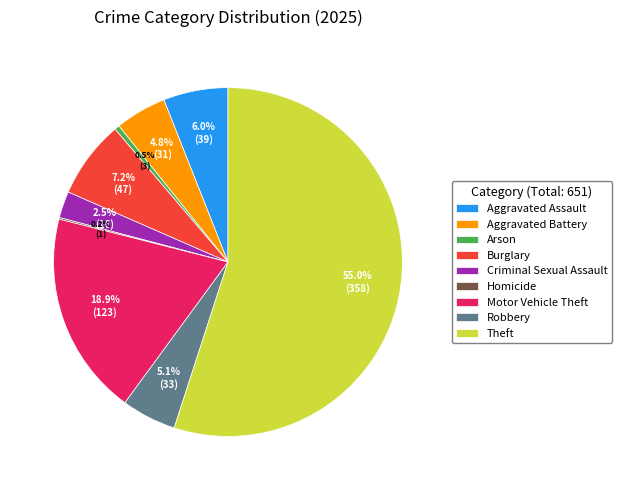

Is Theft the majority of the pie?

Yes